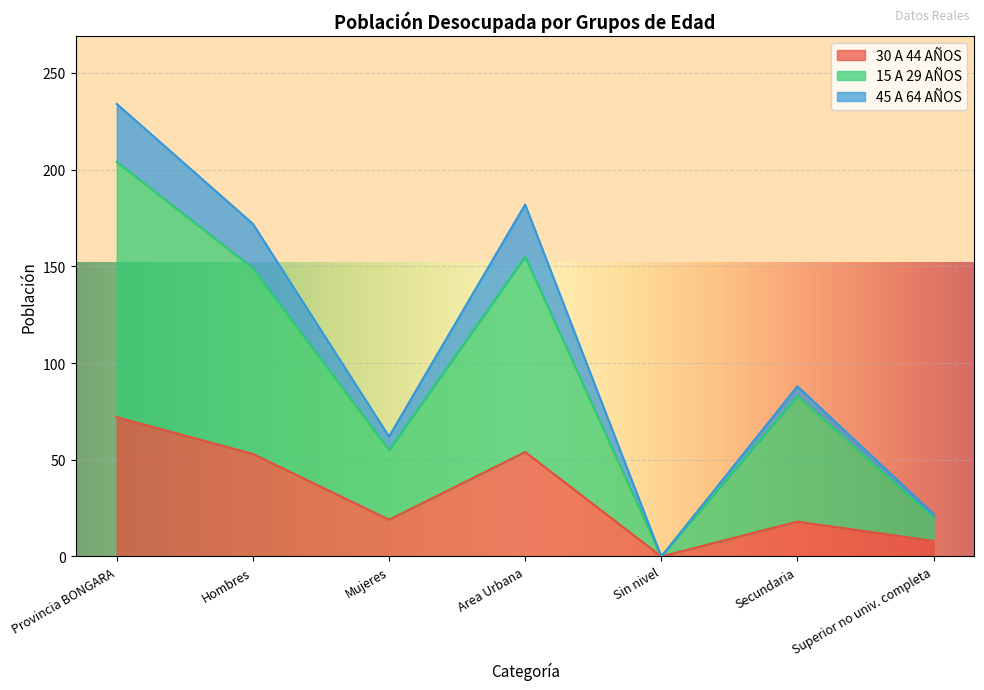

Which category has the lowest value in the 30 A 44 AÑOS series?

Sin nivel